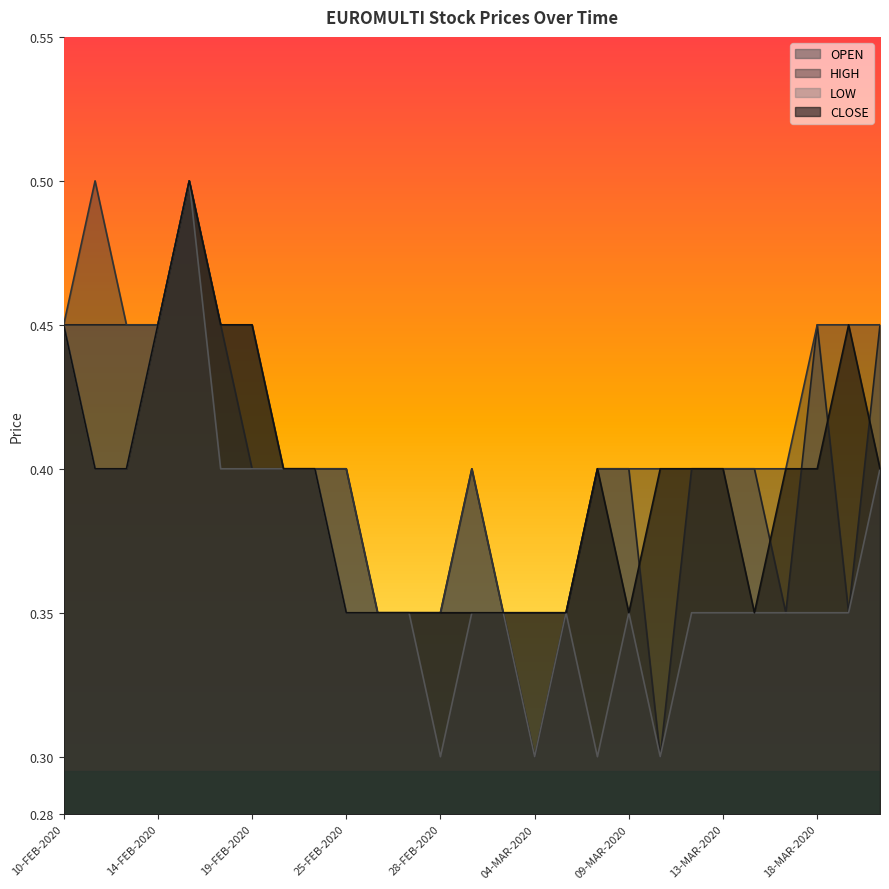

Which series changed the most between 11-FEB-2020 and 06-MAR-2020?

LOW